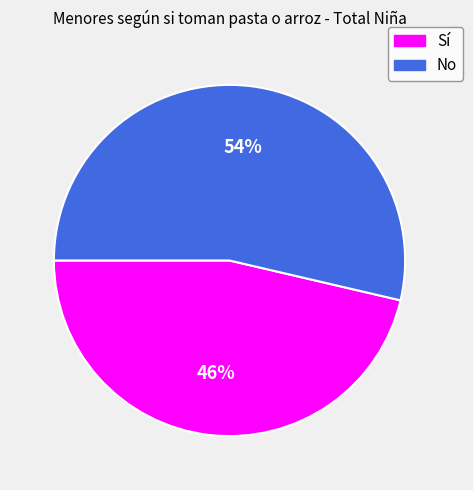

Does Sí account for over 50% of the chart?

No